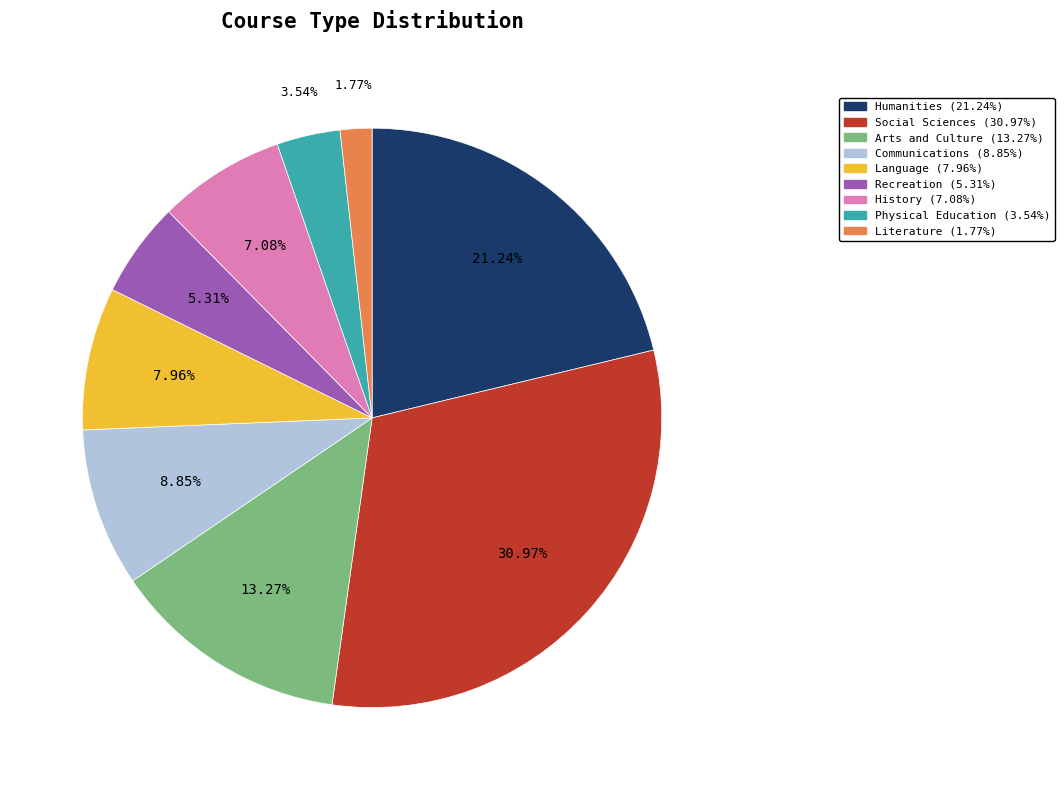

True or false: Communications accounts for 9% of the total.

True